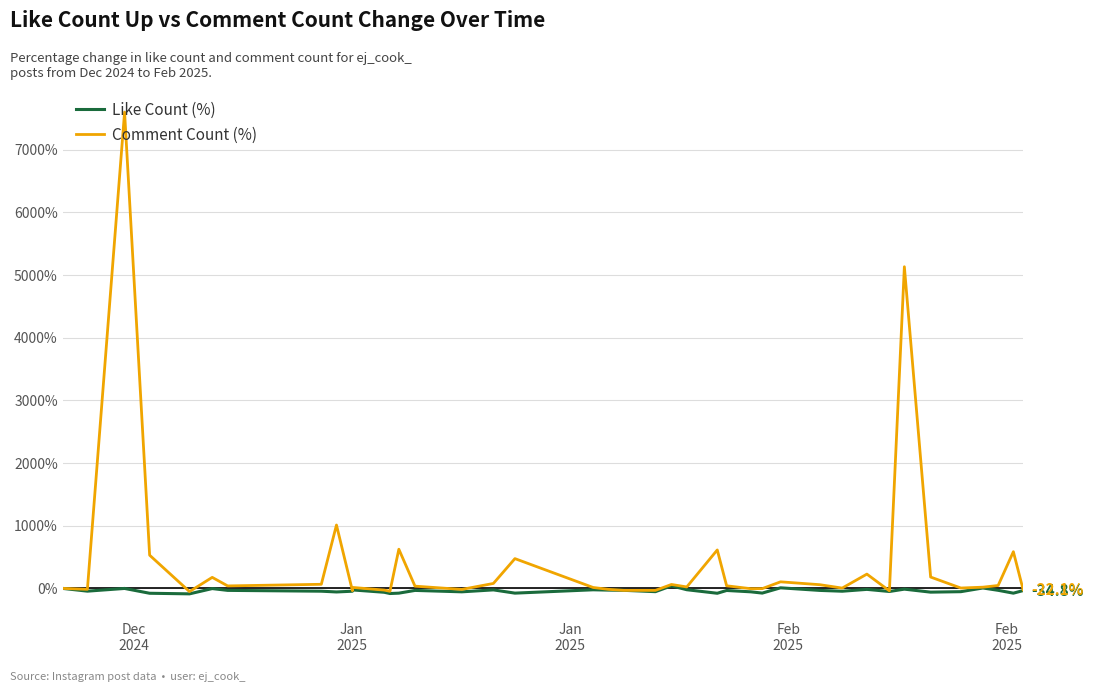

Which series has the widest spread of values?

Comment Count (%)